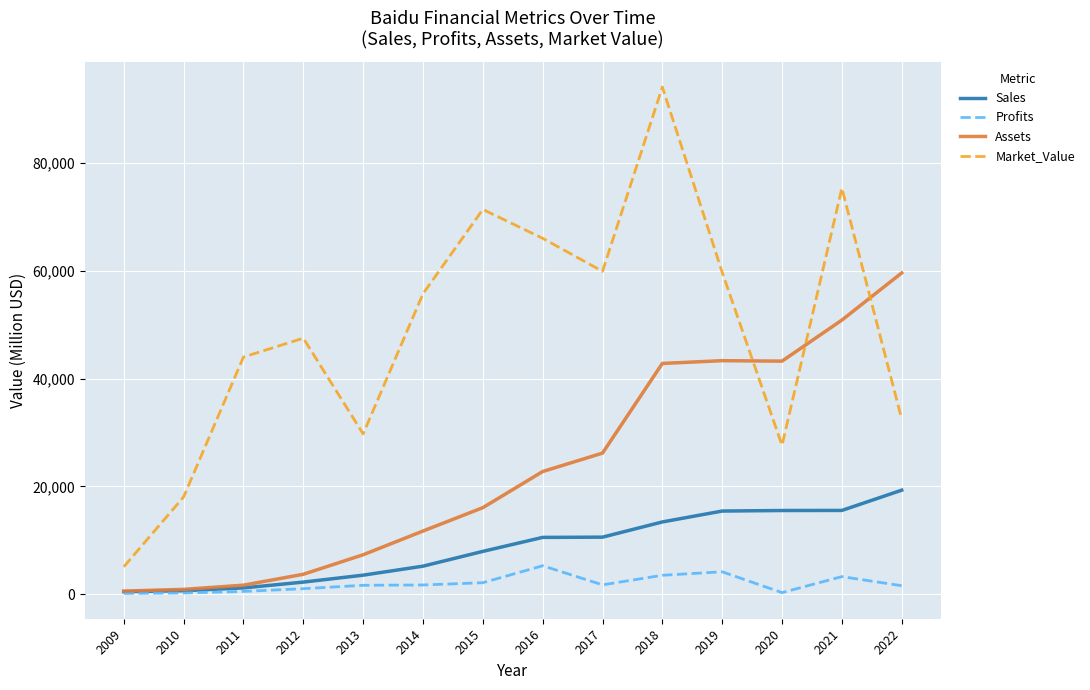

True or false: Market_Value and Sales intersect in this chart.

False